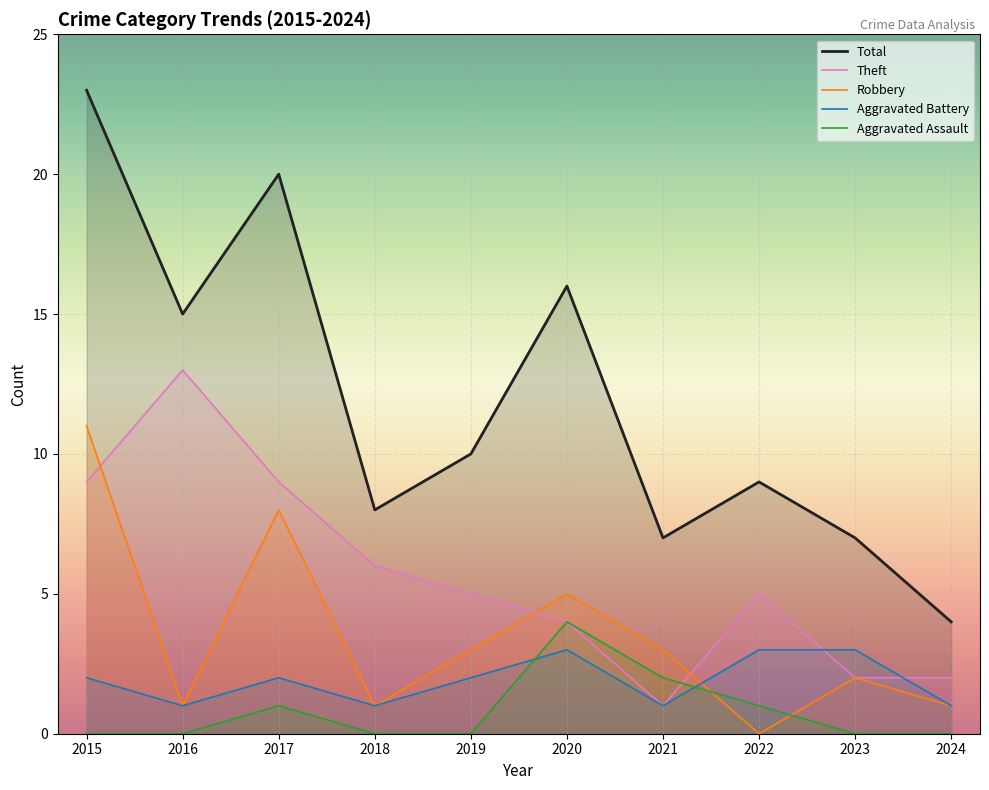

Where is Robbery nearest to the value 5?

2020